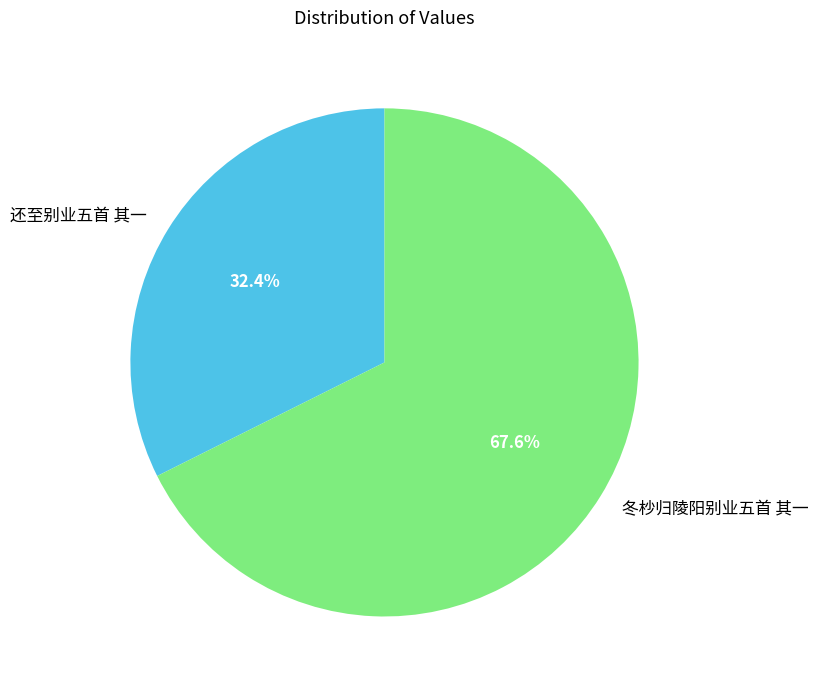

To the nearest percent, what portion does 冬杪归陵阳别业五首 其一 represent?

68%